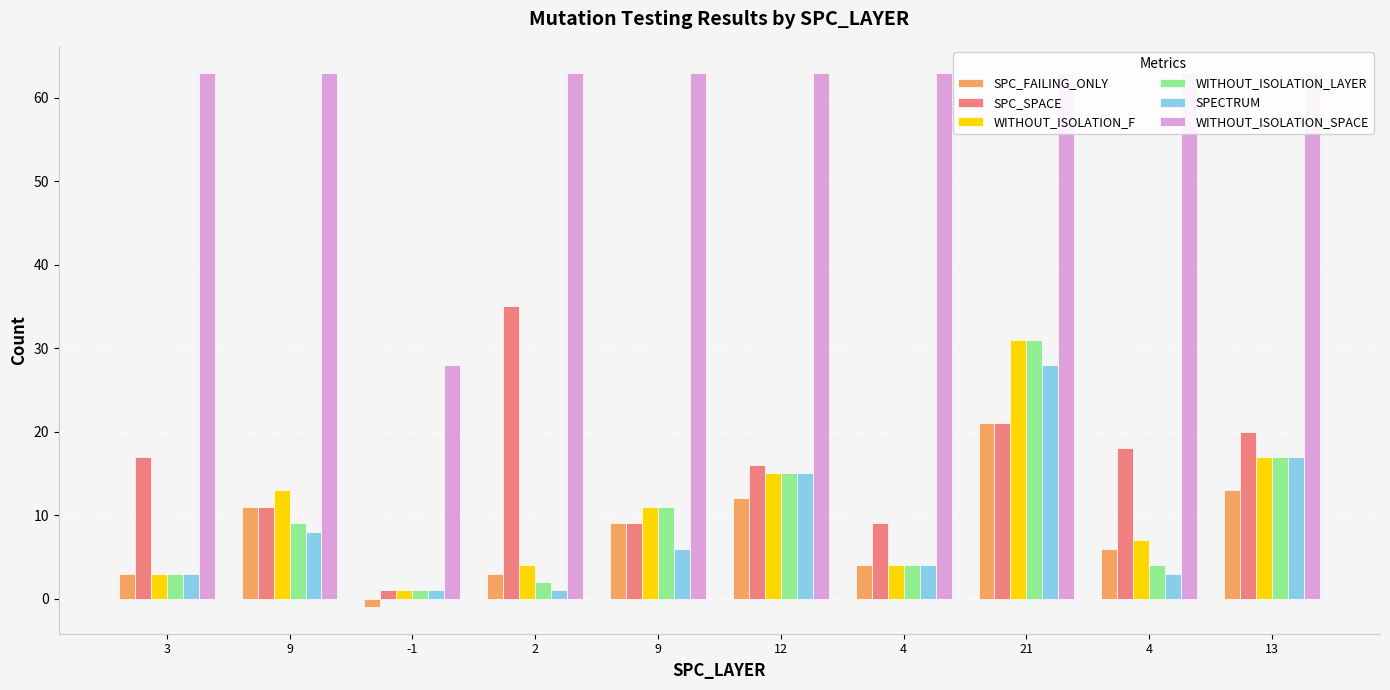

What is the difference between the maximum and minimum values in the WITHOUT_ISOLATION_F series?

30